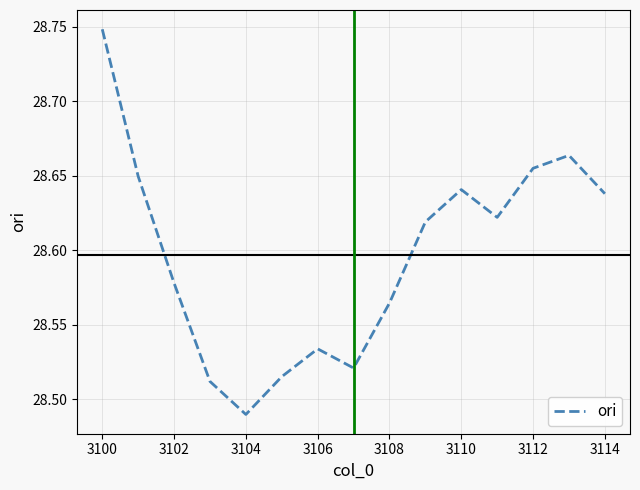

What is the difference between the maximum and minimum values?

0.3